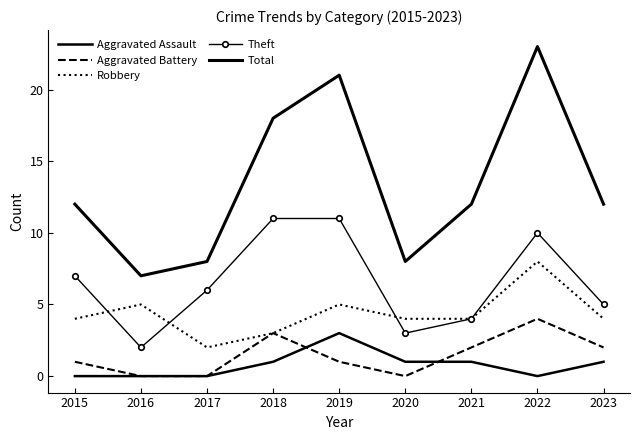

True or false: Aggravated Battery has a value of -1 at 2020.

False